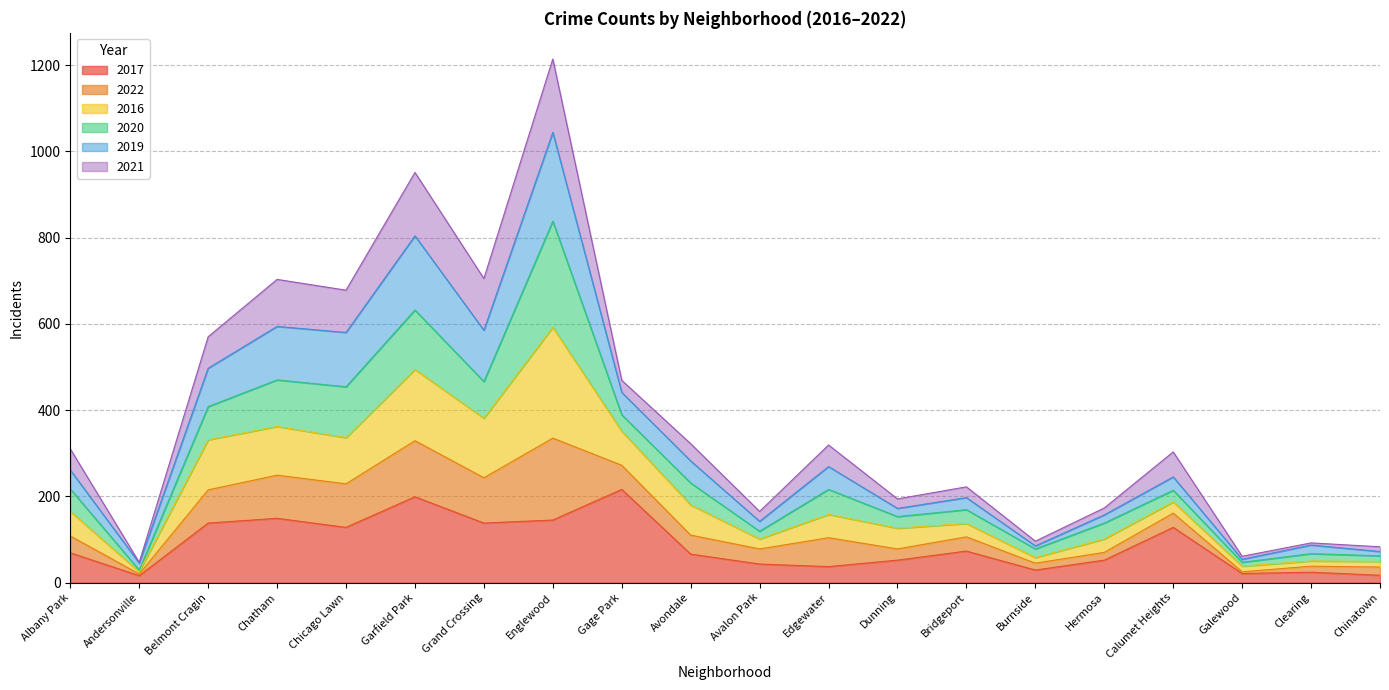

At which category is the sum across all series the highest?

Englewood